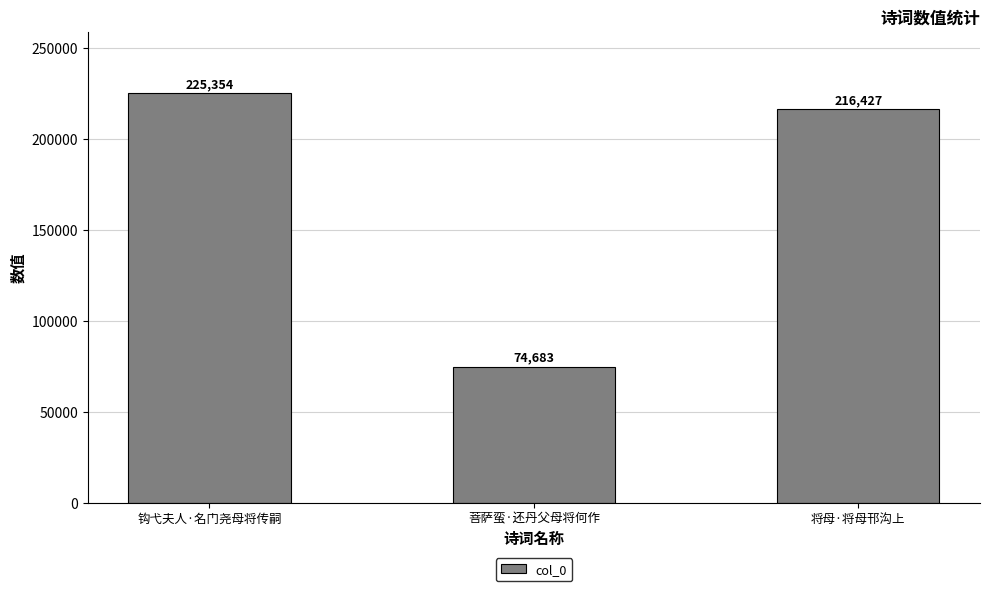

List the labels in order of value, largest first.

钩弋夫人·名门尧母将传嗣, 将母·将母邗沟上, 菩萨蛮·还丹父母将何作